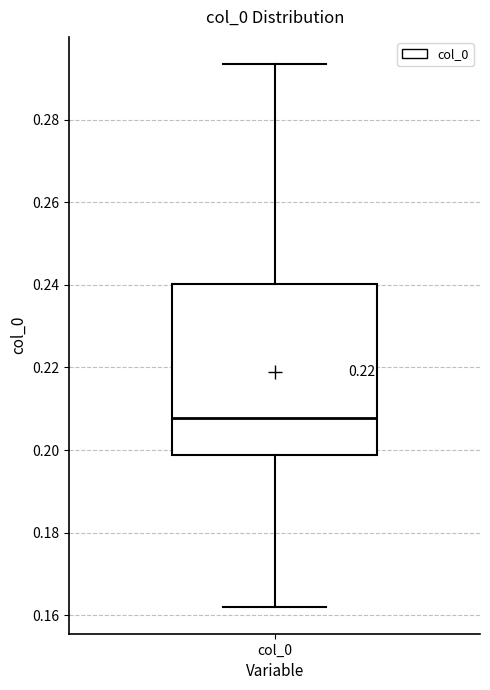

Transcribe this box plot: give where the median line is, the range the box spans, and where the two whiskers end, as read against the y-axis. The values are not printed on the chart, so give them approximately, as read against the axis.

median 0.208, box 0.198 to 0.240, whiskers 0.162 to 0.294